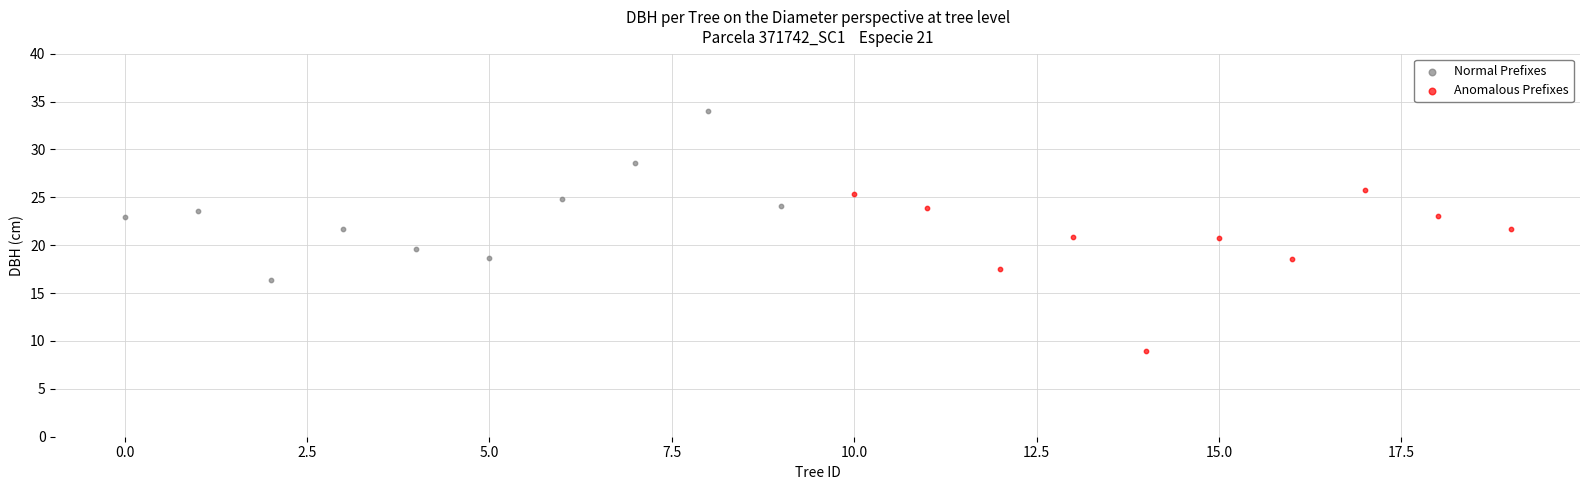

Which series contains the lowest Y value?

Anomalous Prefixes